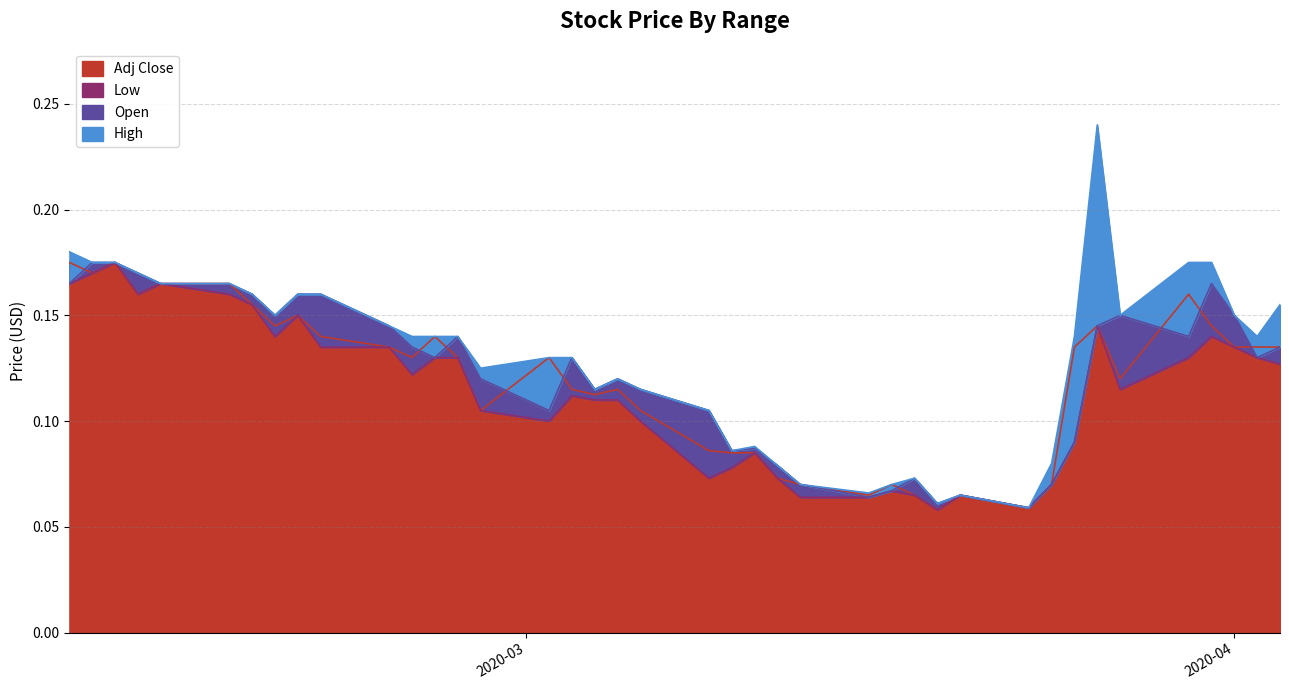

Count the Adj Close values in the range 0 to 1.

40